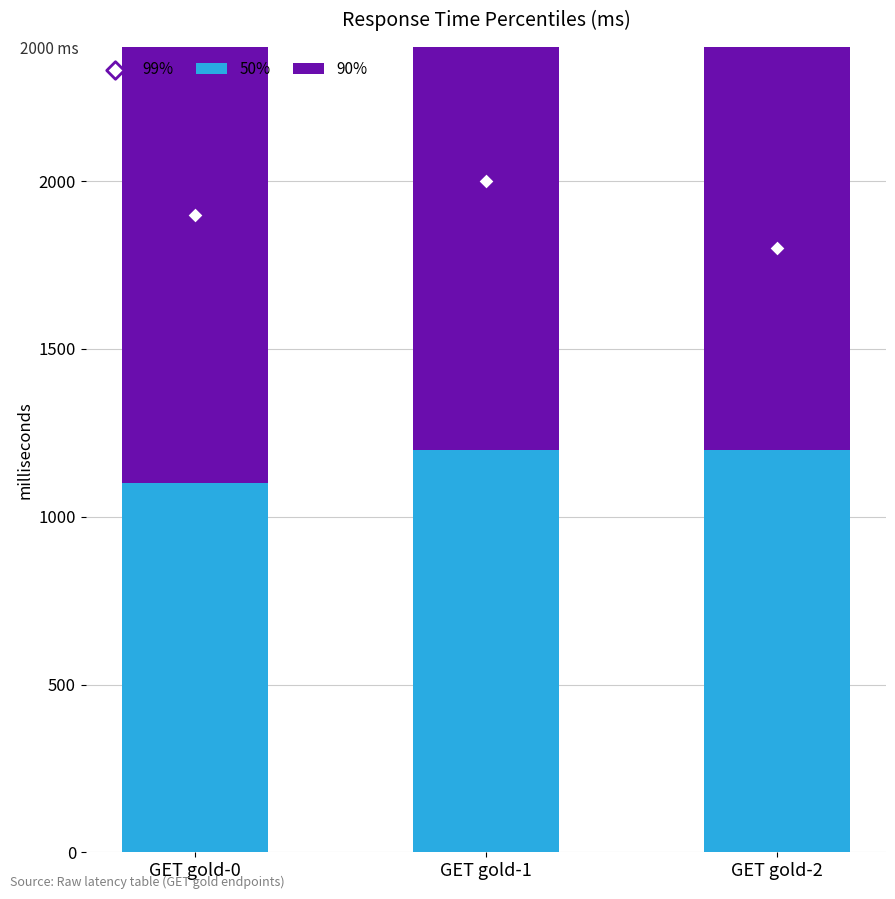

What is the total value across all series at GET gold-2?

4500